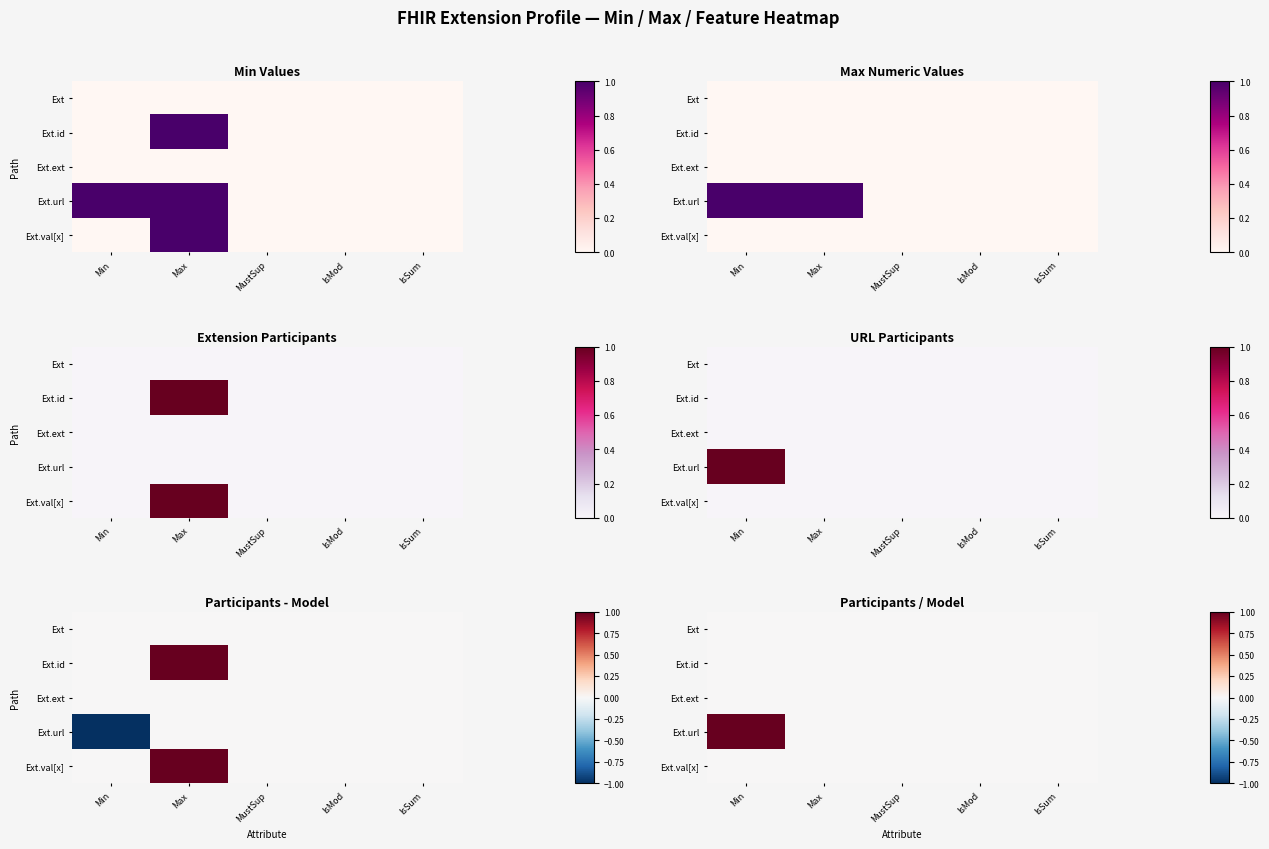

Rank the categories by Ext.ext value from lowest to highest.

Min, Max, MustSup, IsMod, IsSum